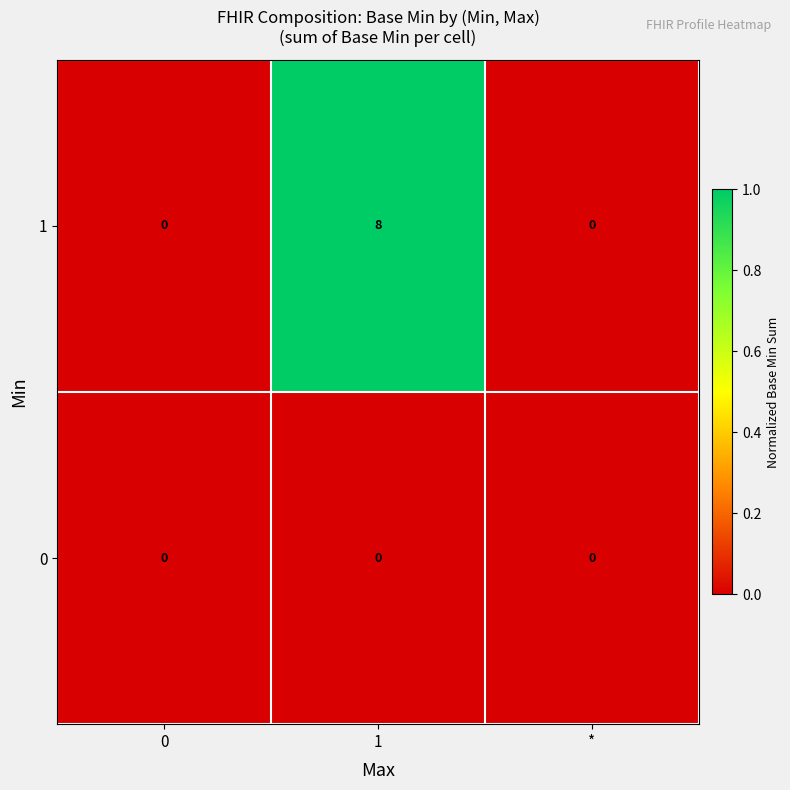

What is the maximum value shown in the chart?

8